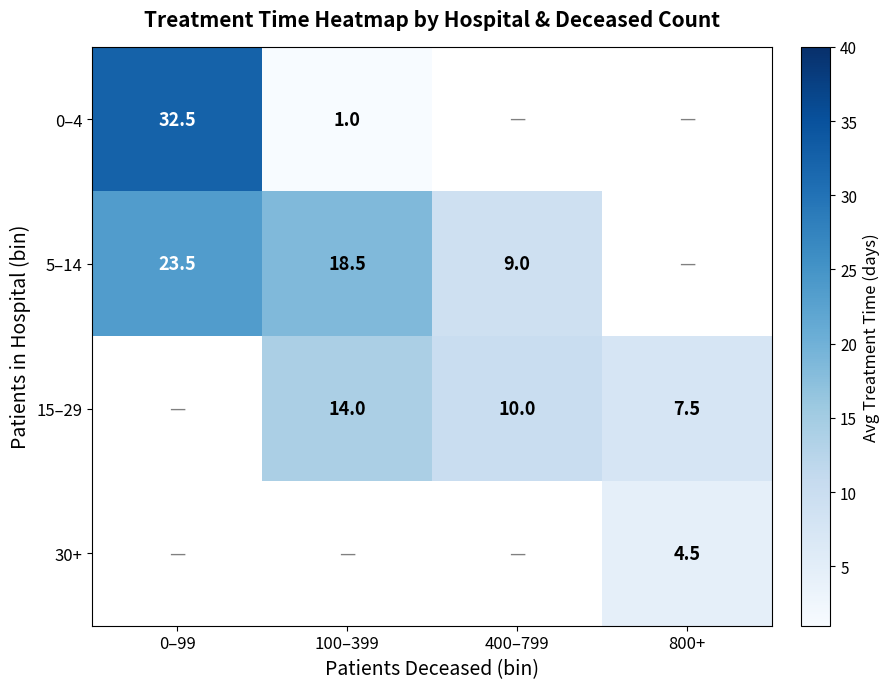

At how many categories does at least one series exceed 11?

2